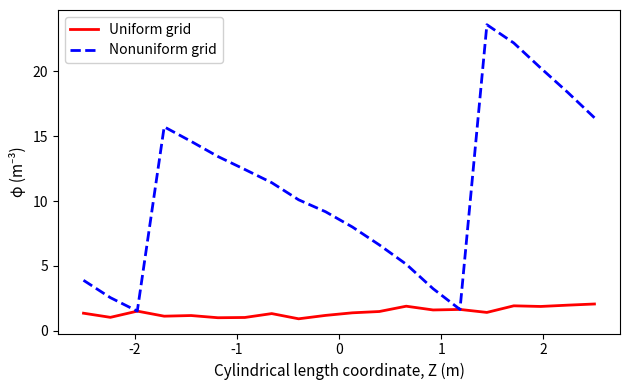

What is the lowest value of the Nonuniform grid series?

1.5